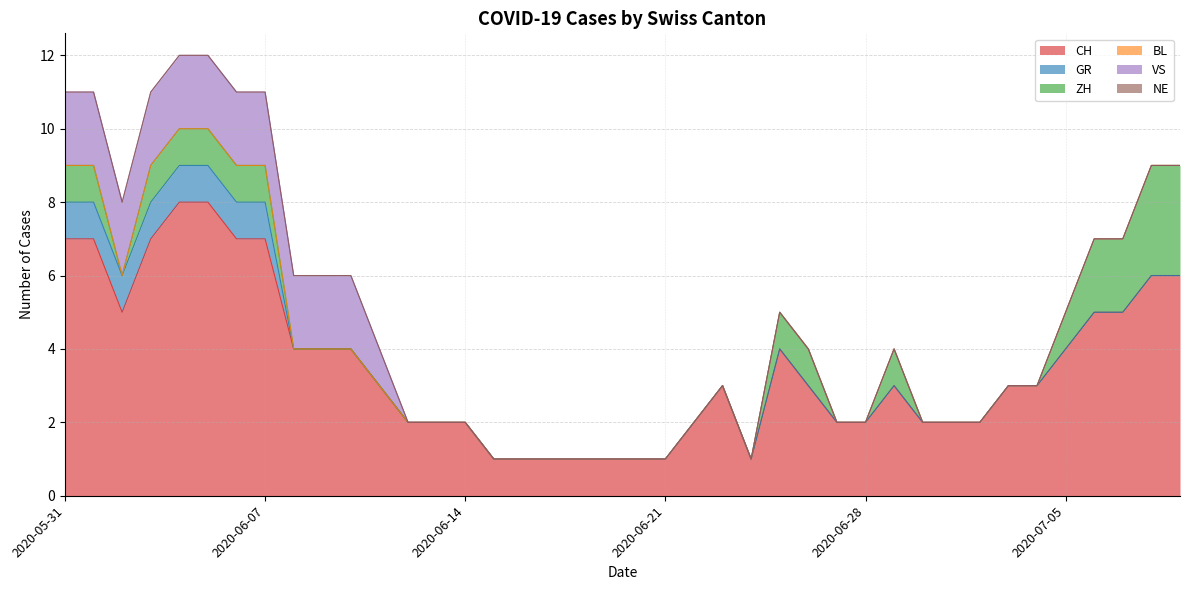

At which category is the sum across all series the highest?

2020-06-04